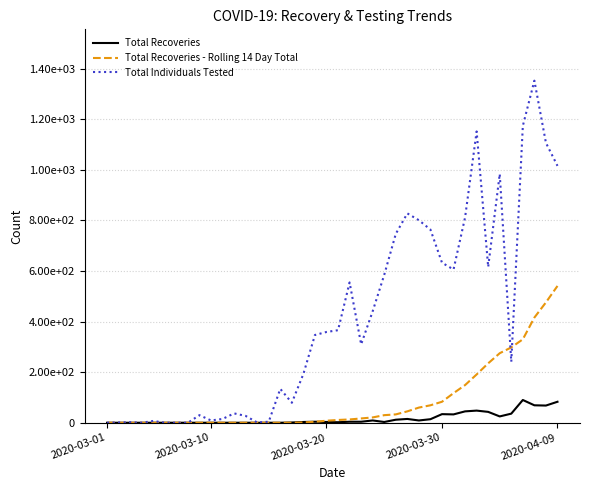

Does the chart display data point markers on the line(s)?

No